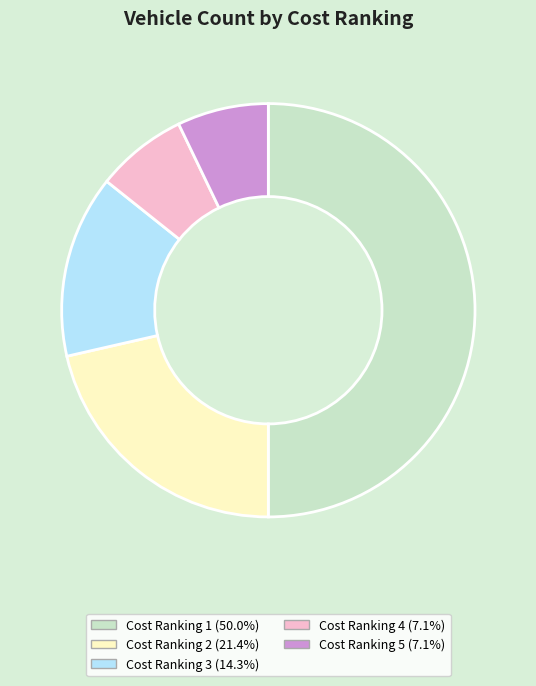

Do Cost Ranking 1 and Cost Ranking 5 together represent more than half of the pie?

Yes